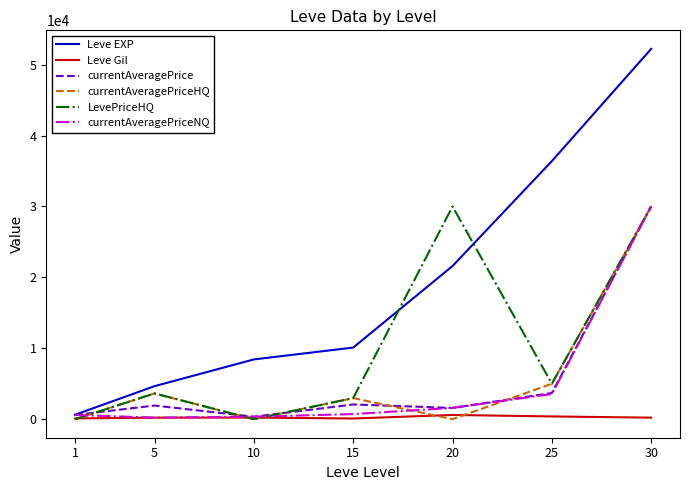

What is the greatest value displayed?

52220.0